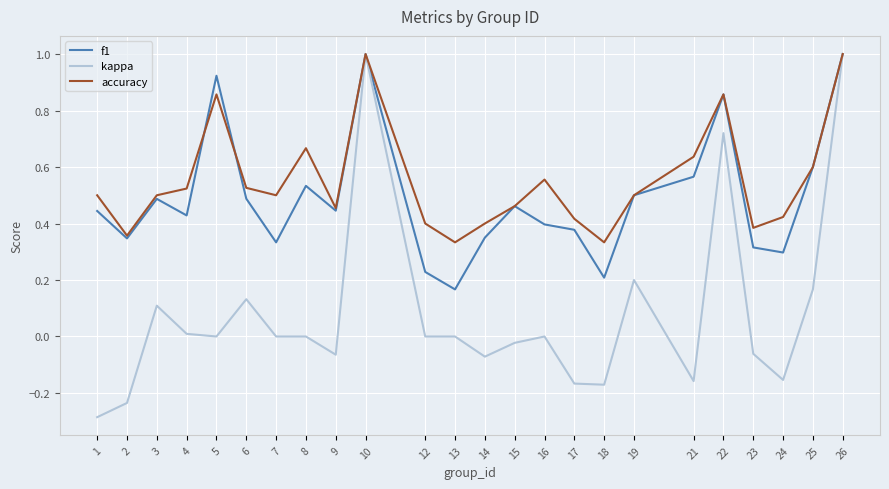

At which label does kappa first exceed 0?

3